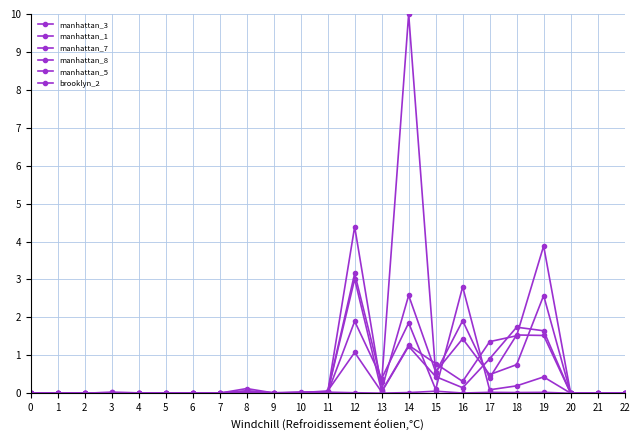

At how many categories does at least one series exceed 4?

2